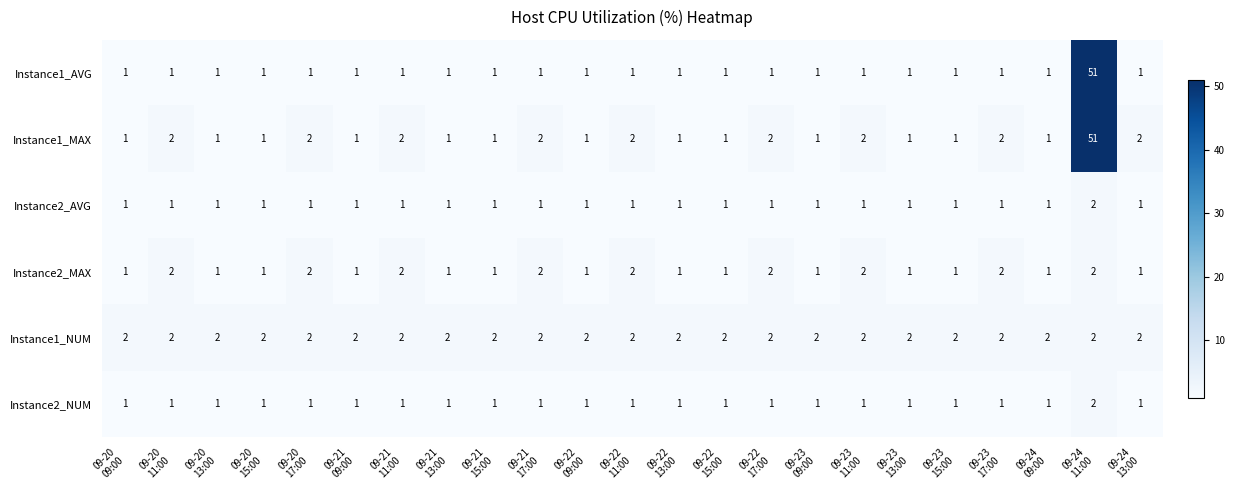

What is the total value across all series at 09-21
09:00?

7